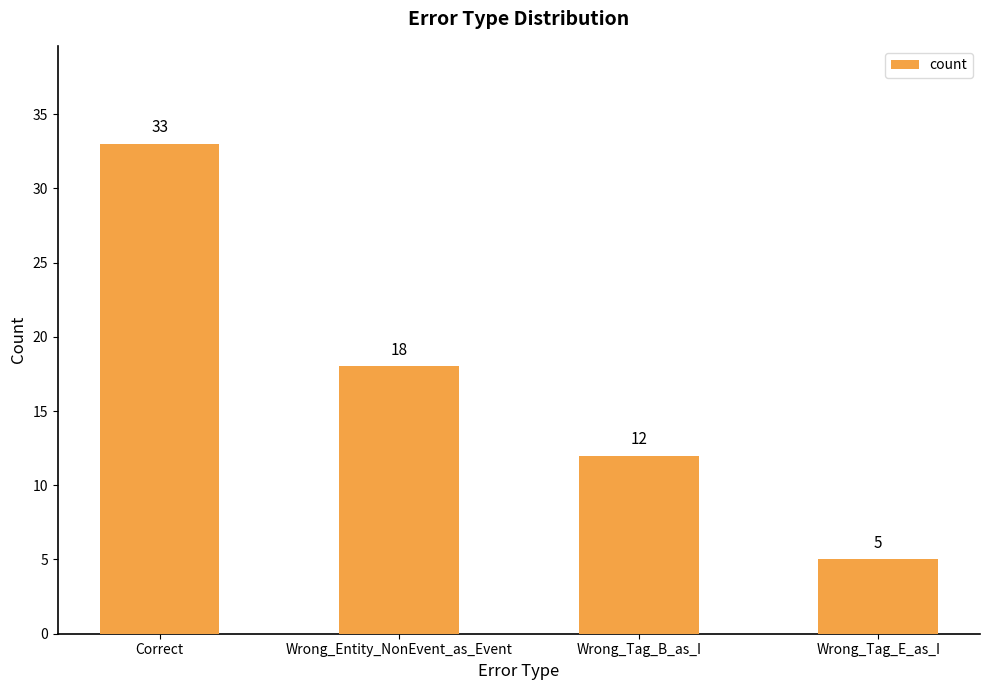

Reading right to left, transcribe all the data shown in this chart.

Wrong_Tag_E_as_I=5	Wrong_Tag_B_as_I=12	Wrong_Entity_NonEvent_as_Event=18	Correct=33